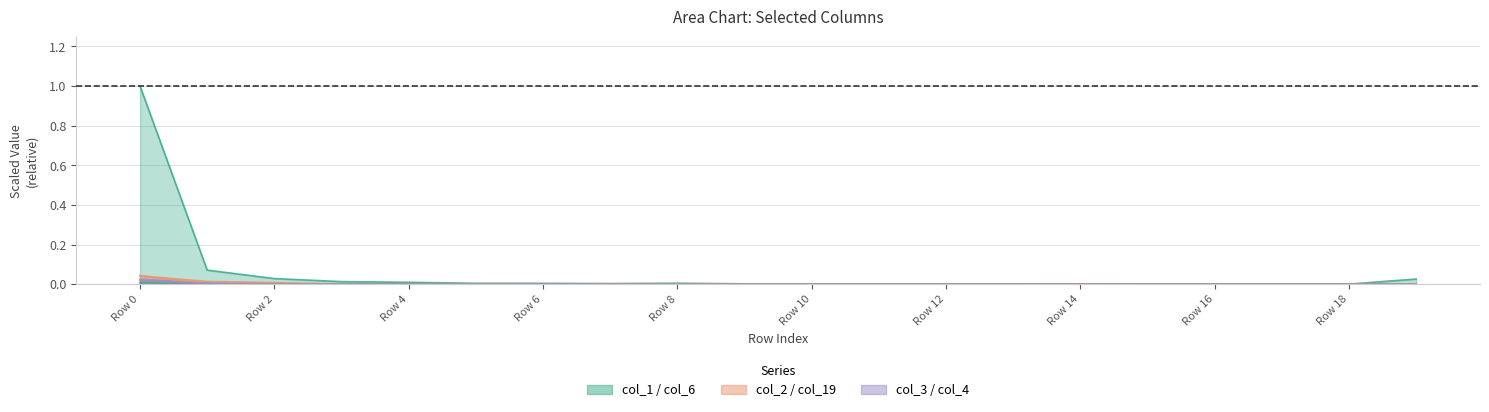

How many positive values does the col_4 series have?

18